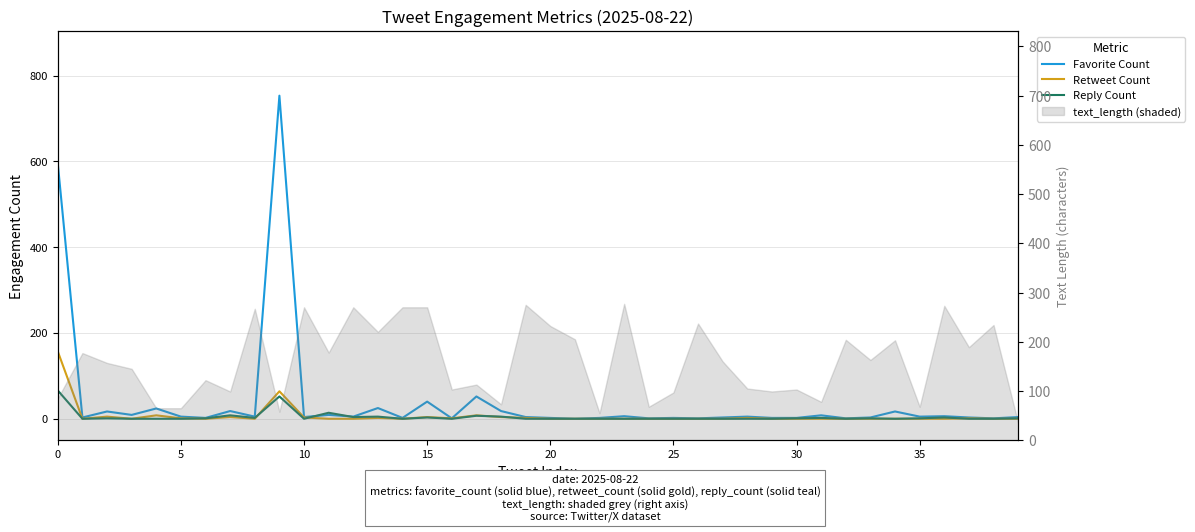

What is the label of the 14th point from the right?

26